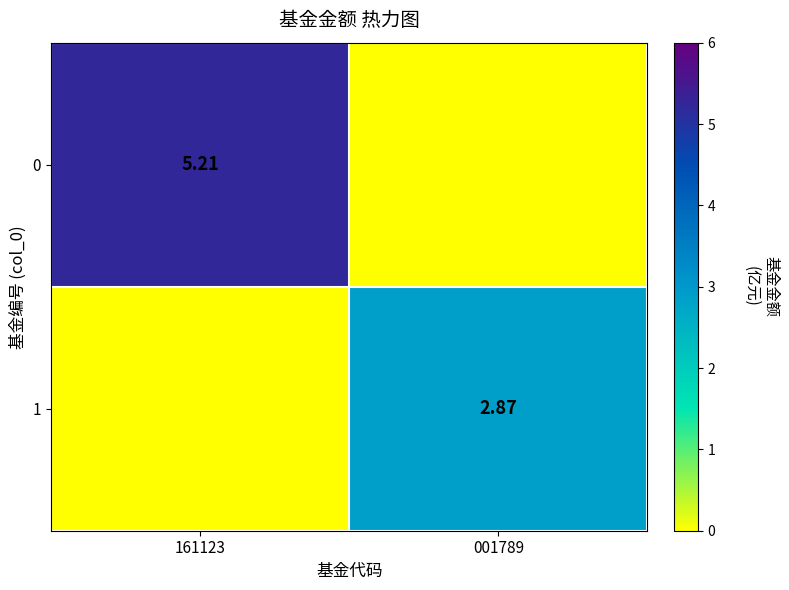

Between 161123 and 001789, which is larger?

161123